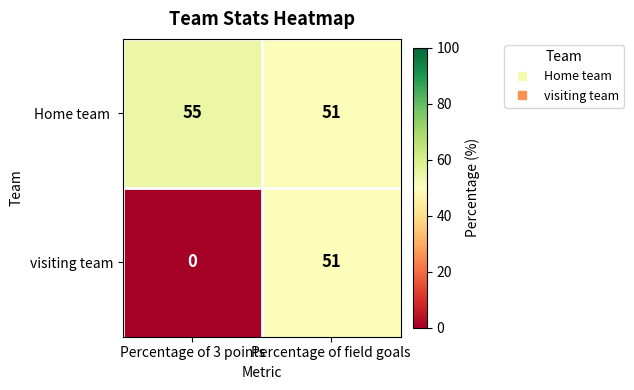

What is the difference between the visiting team values at Percentage of field goals and Percentage of 3 points?

51